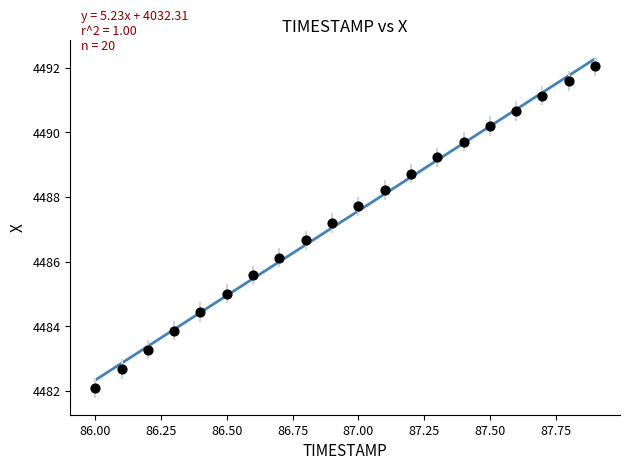

What Y value in the scatter plot is closest to 4487?

4487.2